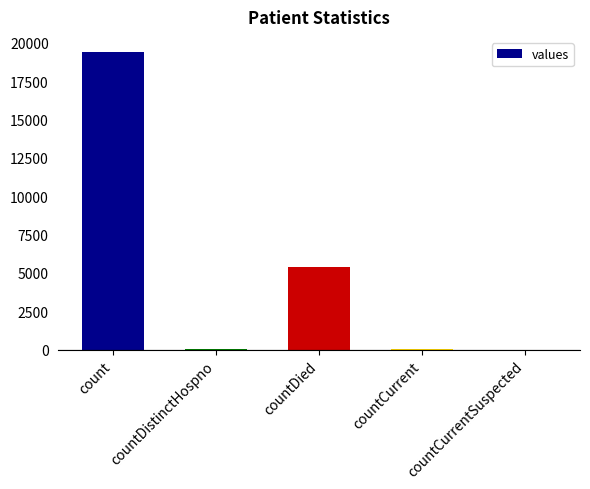

At which label is the value closest to 9710?

countDied